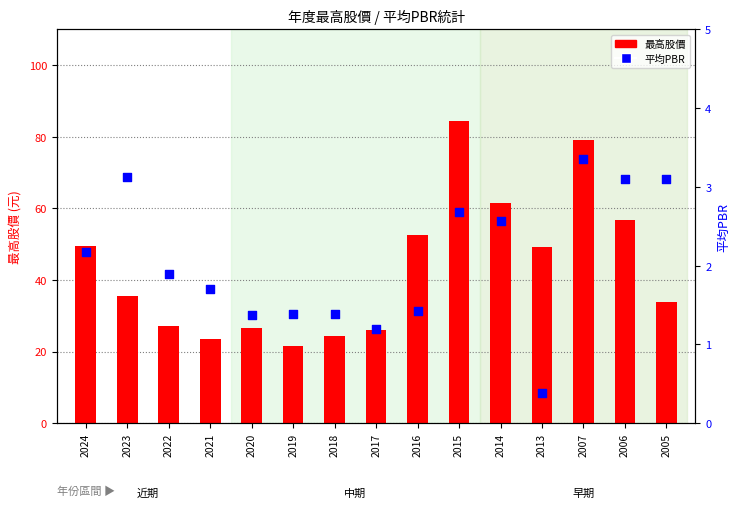

Which series has the largest total across all categories?

最高股價